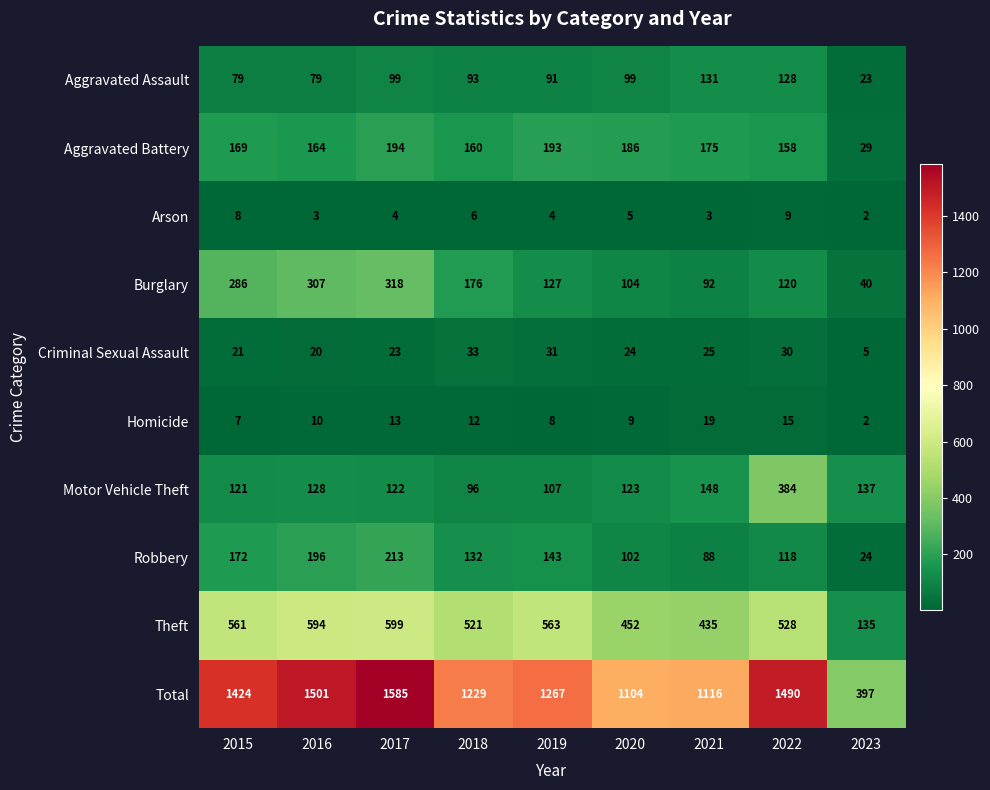

Count the number of categories in the chart.

9